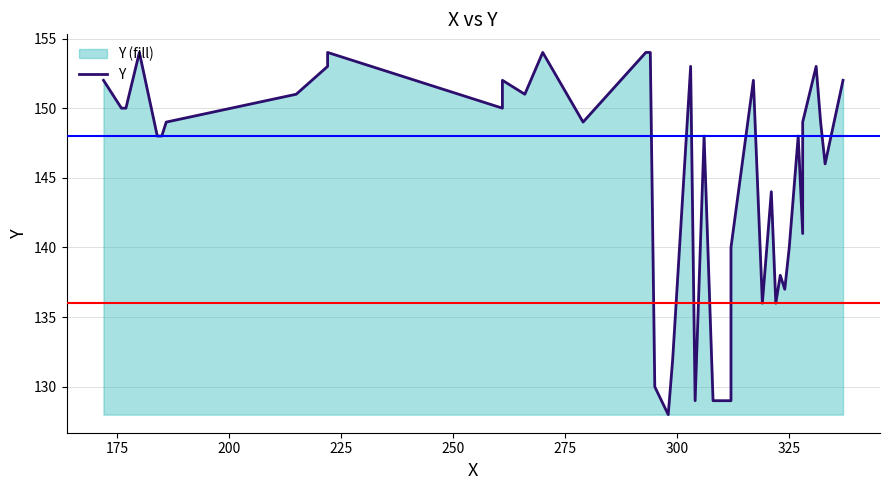

What is the value of the 15th point from the left?

149